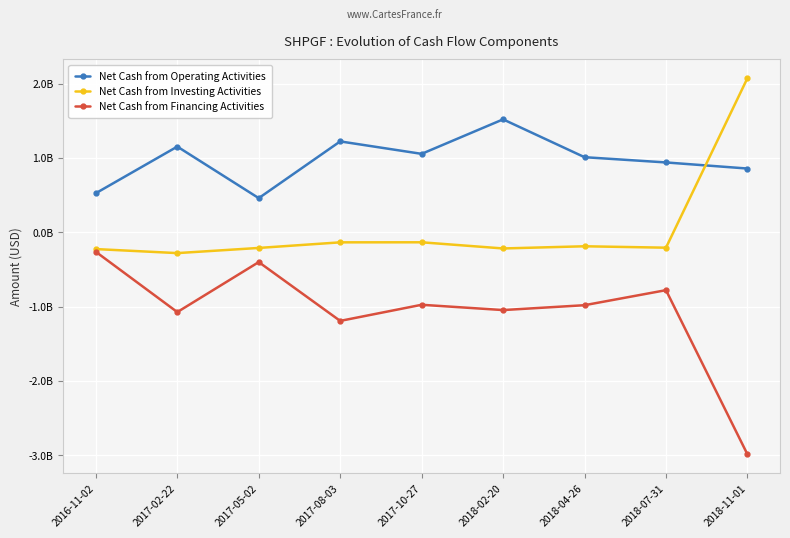

Rank the series by their maximum value, from lowest to highest.

Net Cash from Financing Activities, Net Cash from Operating Activities, Net Cash from Investing Activities